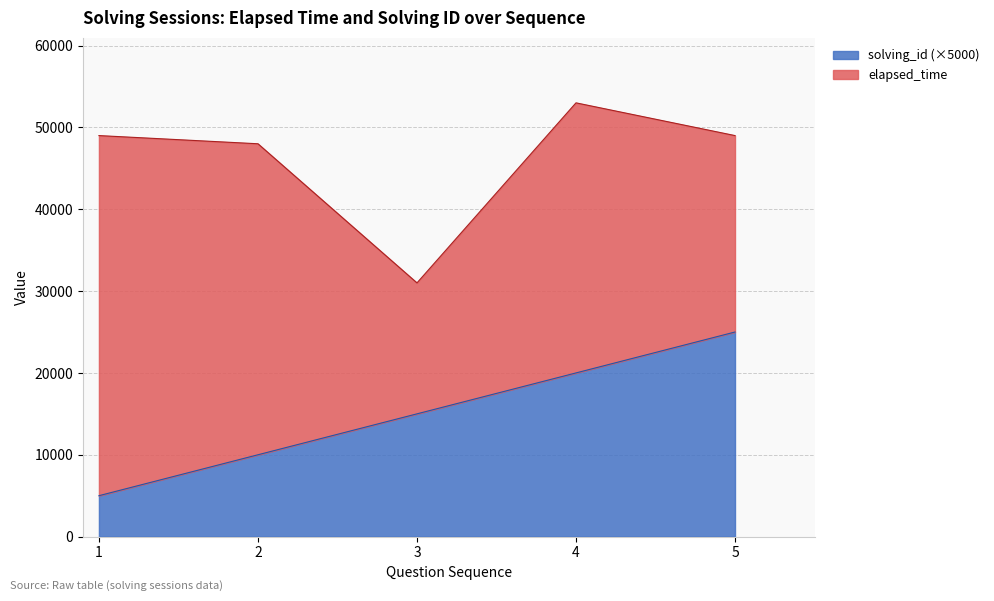

The chart shows a value of 5000 at 1. True or false?

True